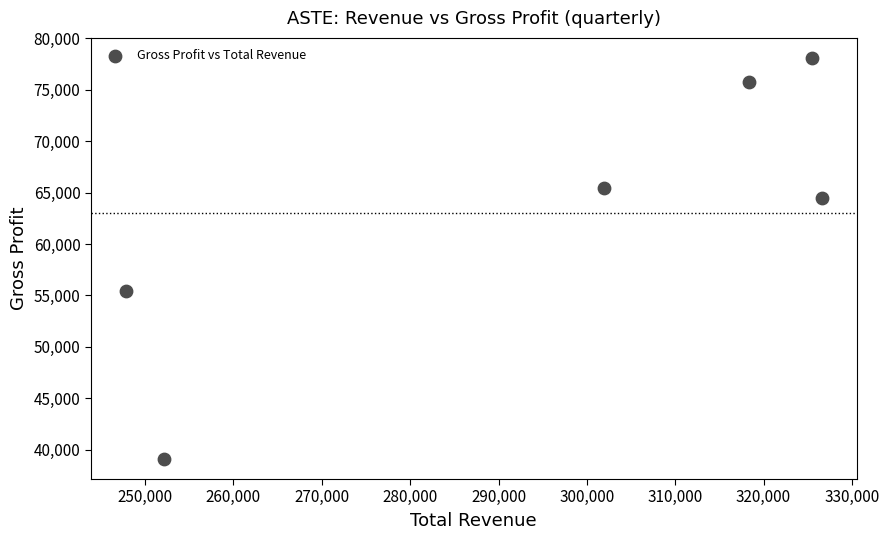

What Y value in the scatter plot is closest to 58600?

55400